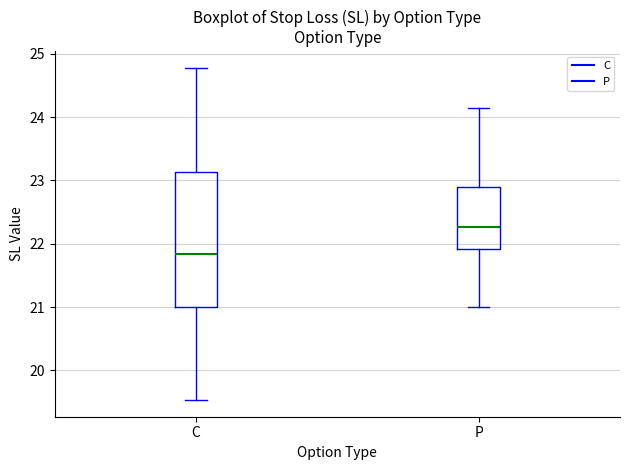

Reading left to right, transcribe this box plot: for each box, give where its median line is, the range the box spans, and where its two whiskers end, as read against the y-axis. The values are not printed on the chart, so give them approximately, as read against the axis.

C: median 21.8, box 21.0 to 23.1, whiskers 19.5 to 24.8
P: median 22.3, box 21.9 to 22.9, whiskers 21.0 to 24.2